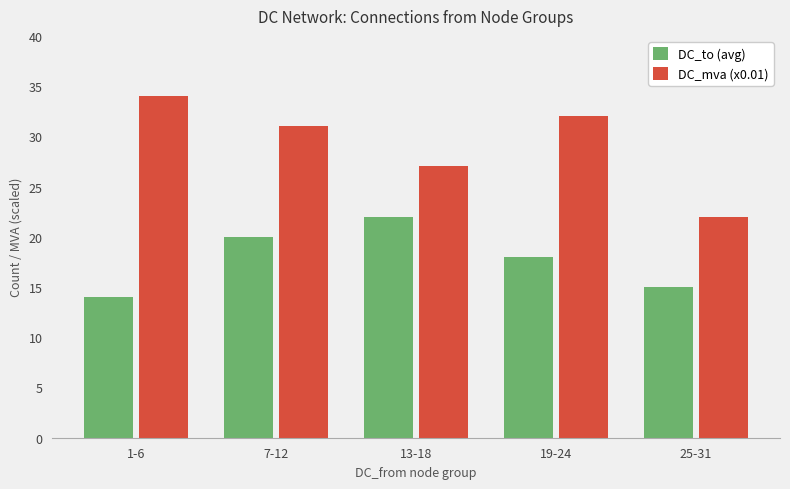

What is the value of the DC_to (avg) bar at the 2nd from the left?

20